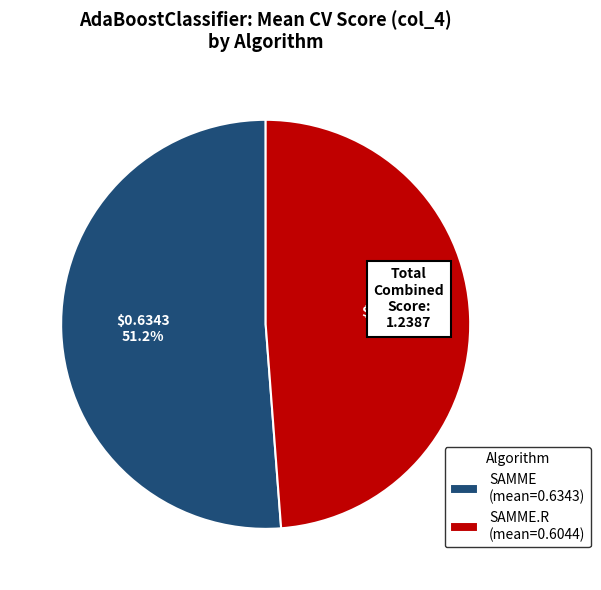

What is the largest slice in the pie chart?

SAMME (mean=0.6343)